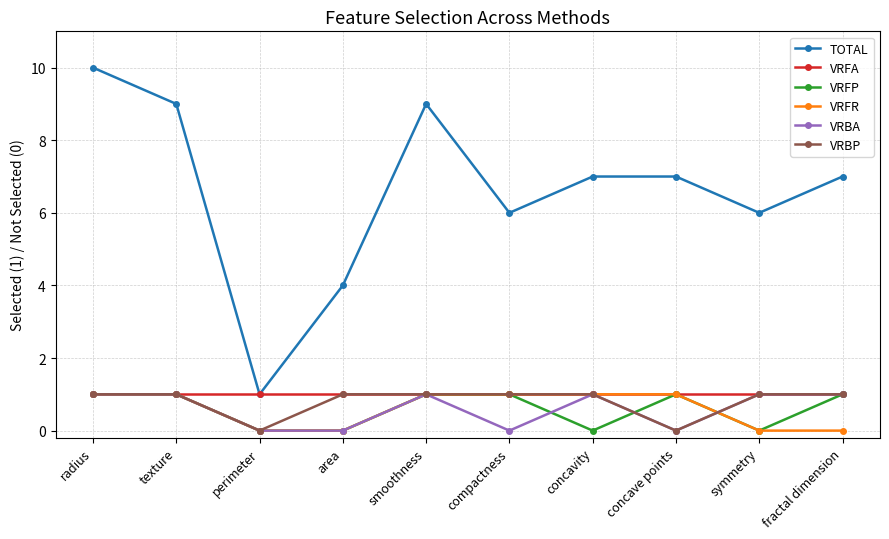

At which category is the sum across all series the highest?

radius